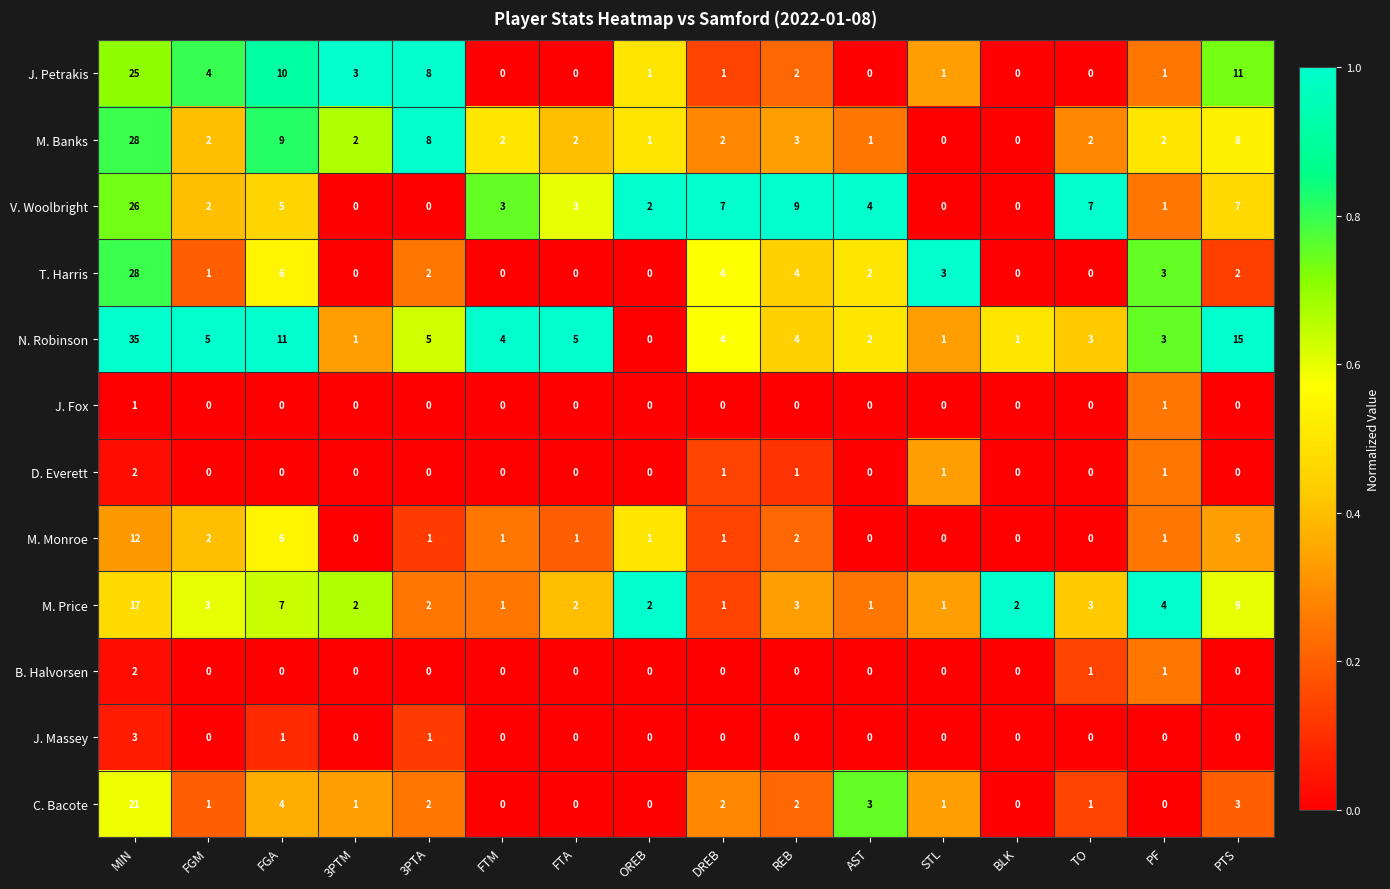

What is the total value across all series at OREB?

7